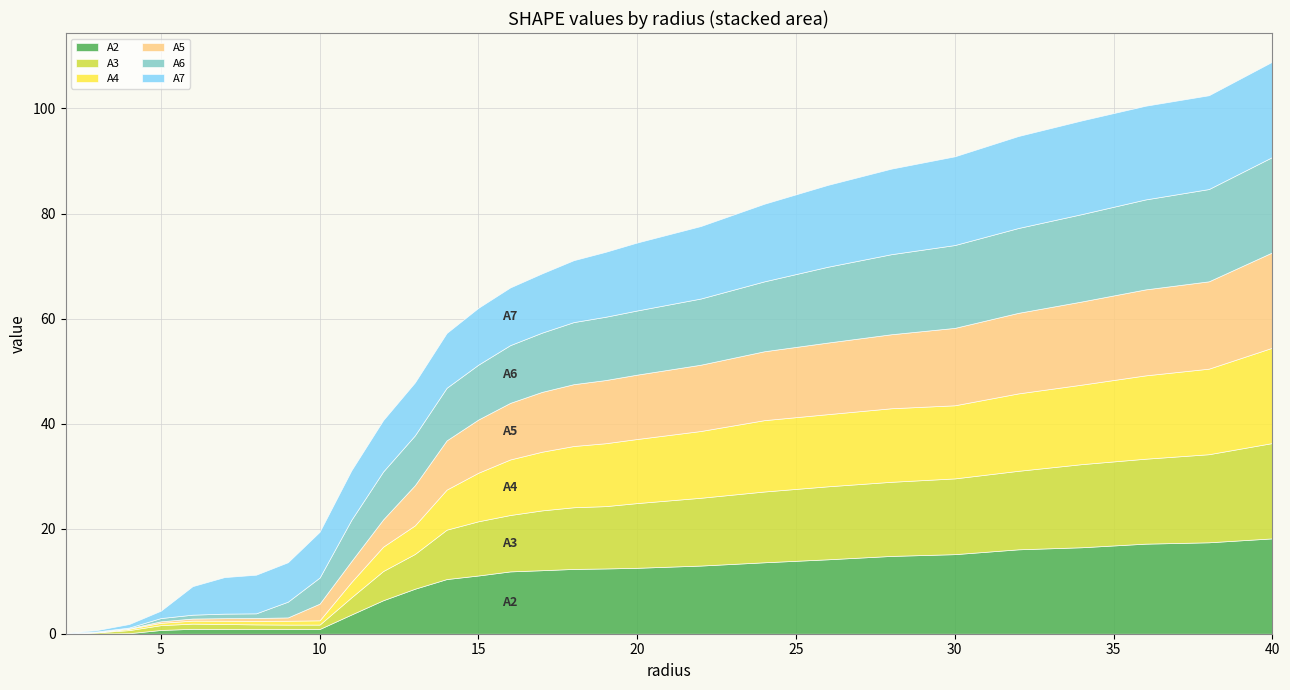

What is the label of the 13th point from the right?

18.0